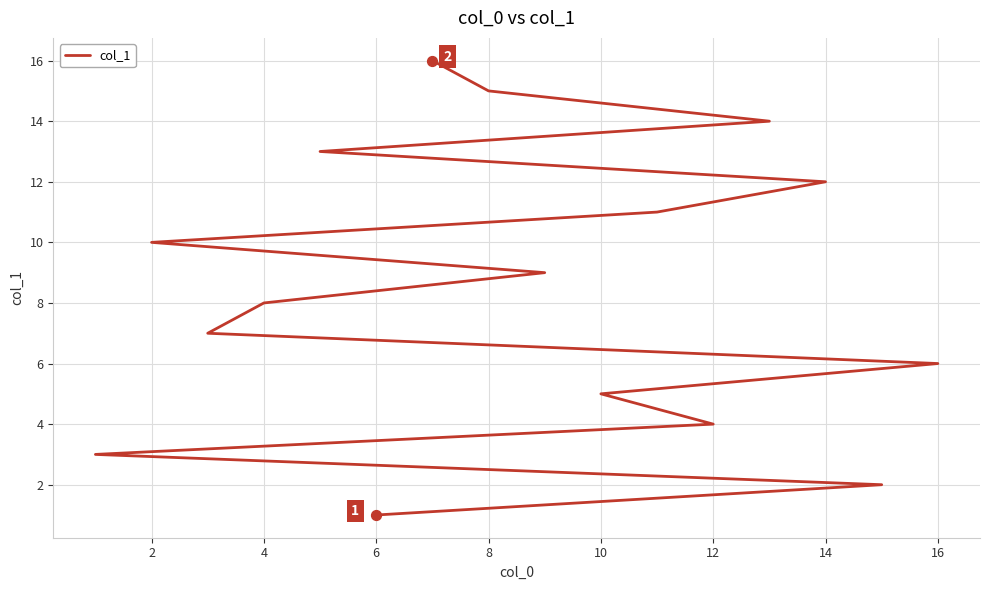

Which has a higher value, 11 or 13?

13